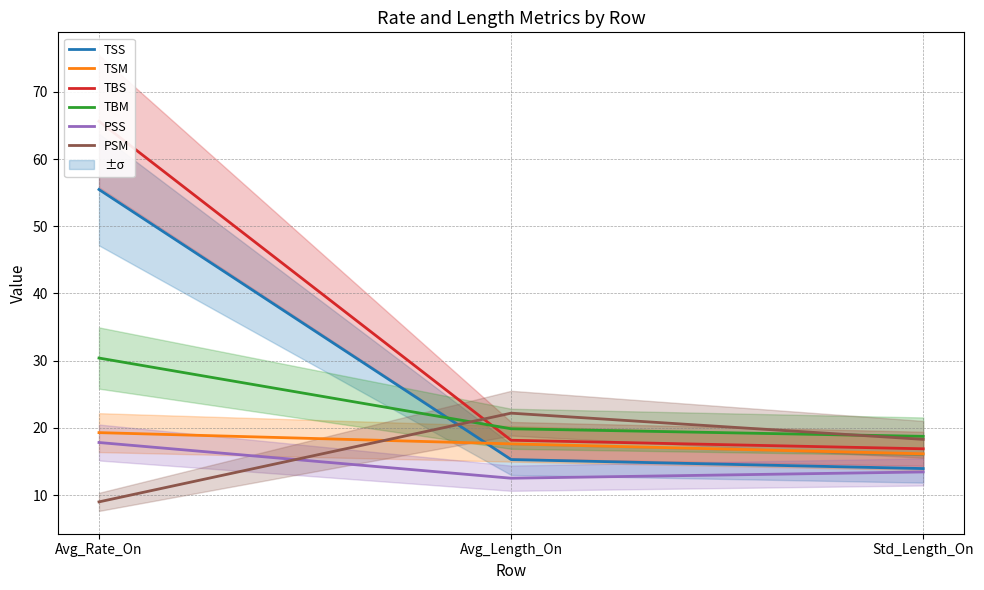

Which series has the largest total across all categories?

TBS